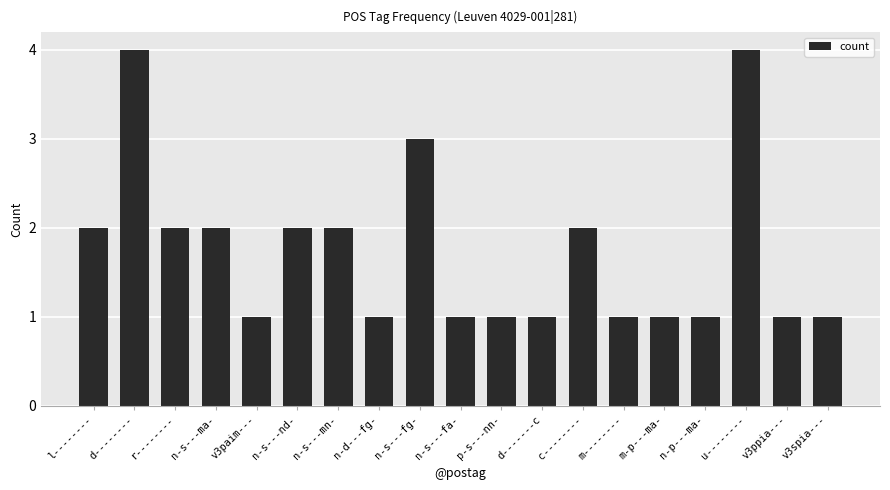

Is it true that the value at d-------- is 2?

False